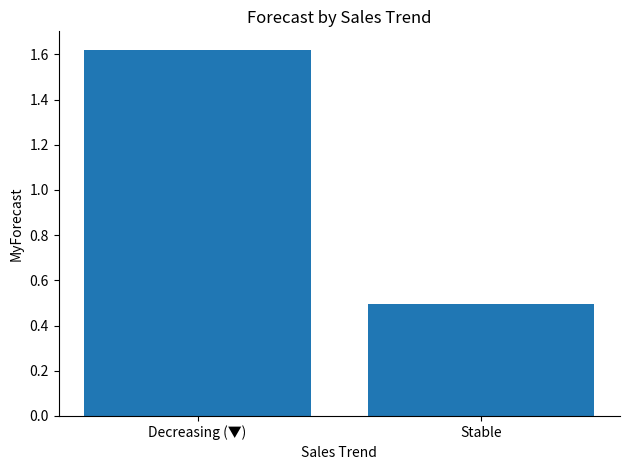

Count the number of categories in the chart.

2